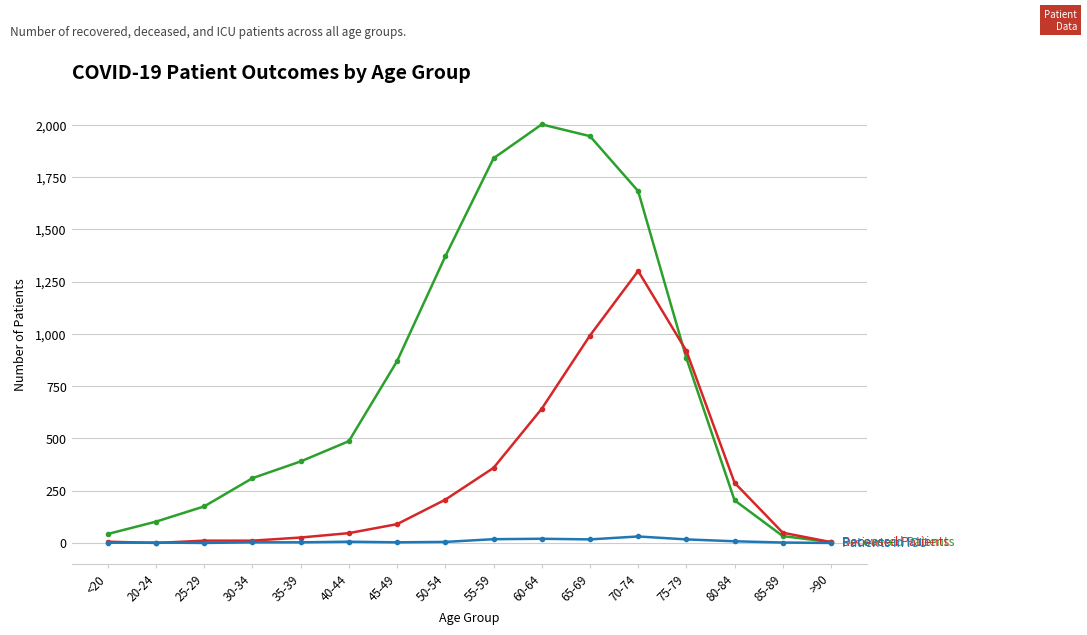

What is the label of the 12th point from the left?

70-74